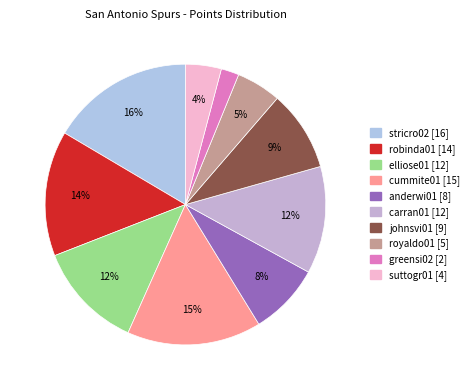

Does any single category account for the majority?

No